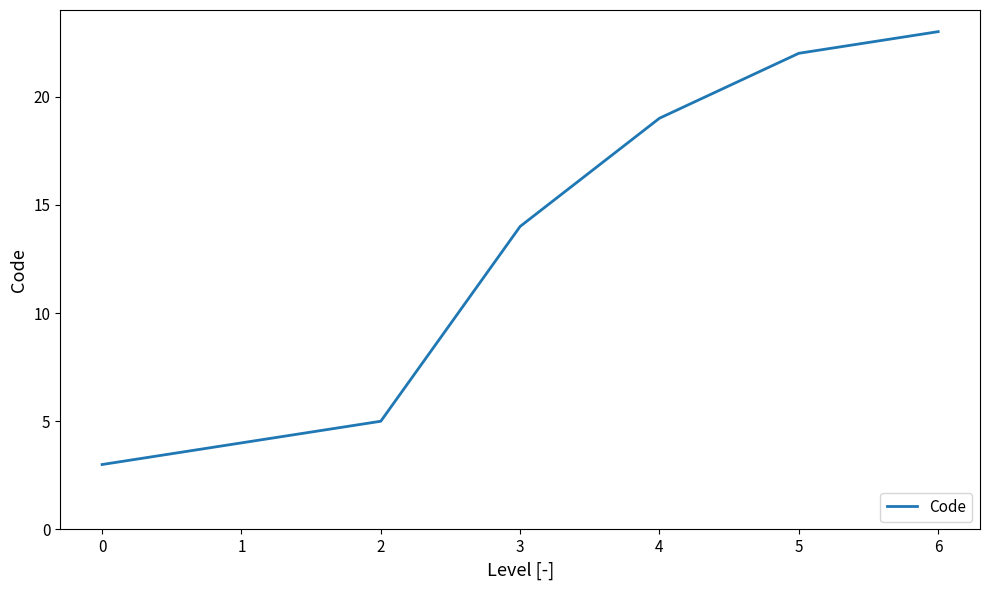

Where is the data nearest to the value 13?

3